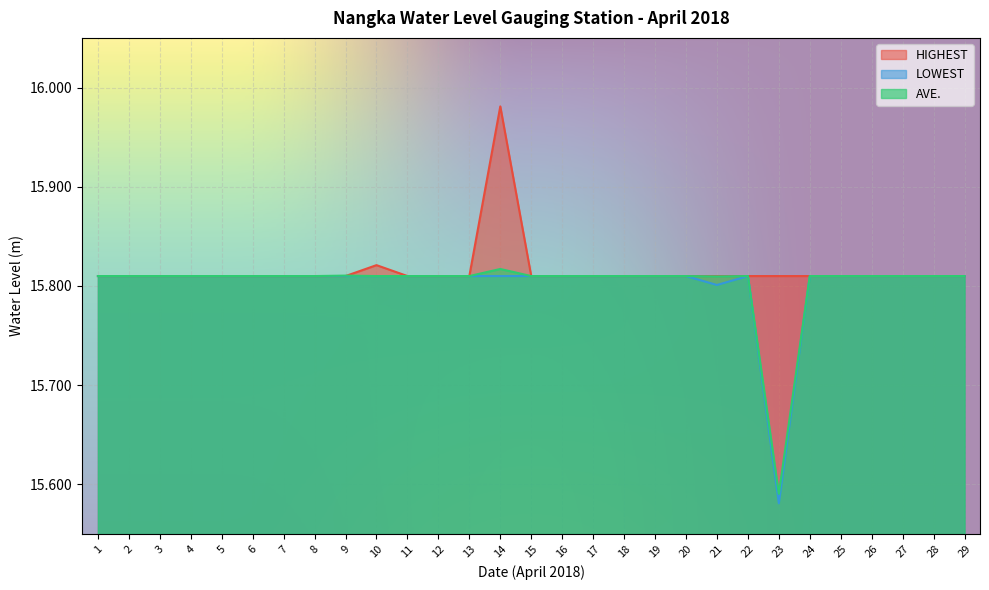

What is the lowest value of the HIGHEST series?

15.8